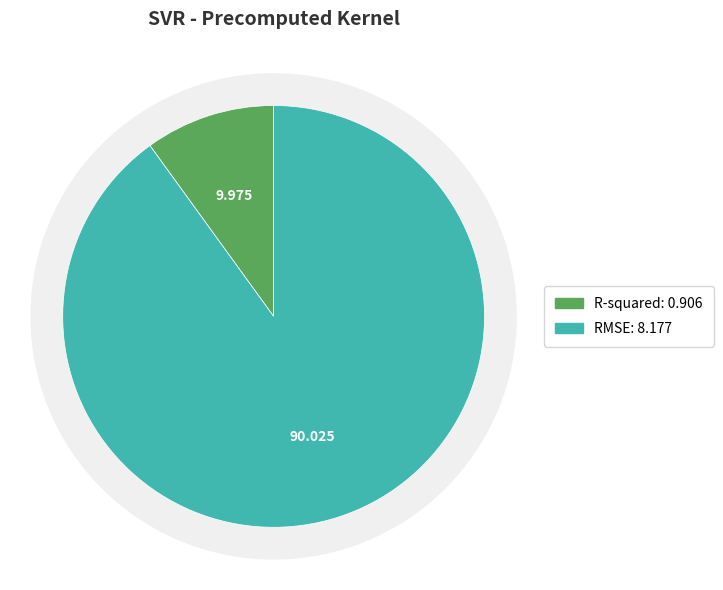

Which has a higher value, R-squared or RMSE?

RMSE